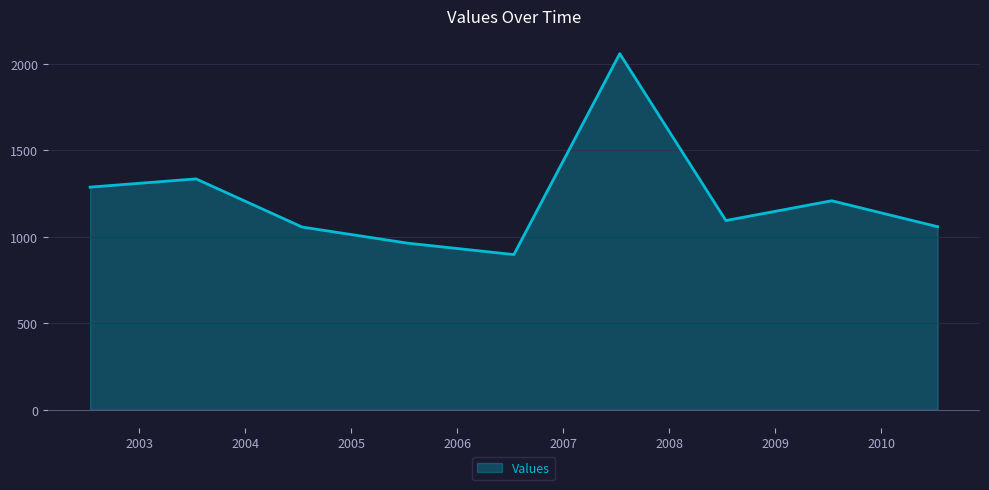

What is the difference between the maximum and minimum values?

1161.0